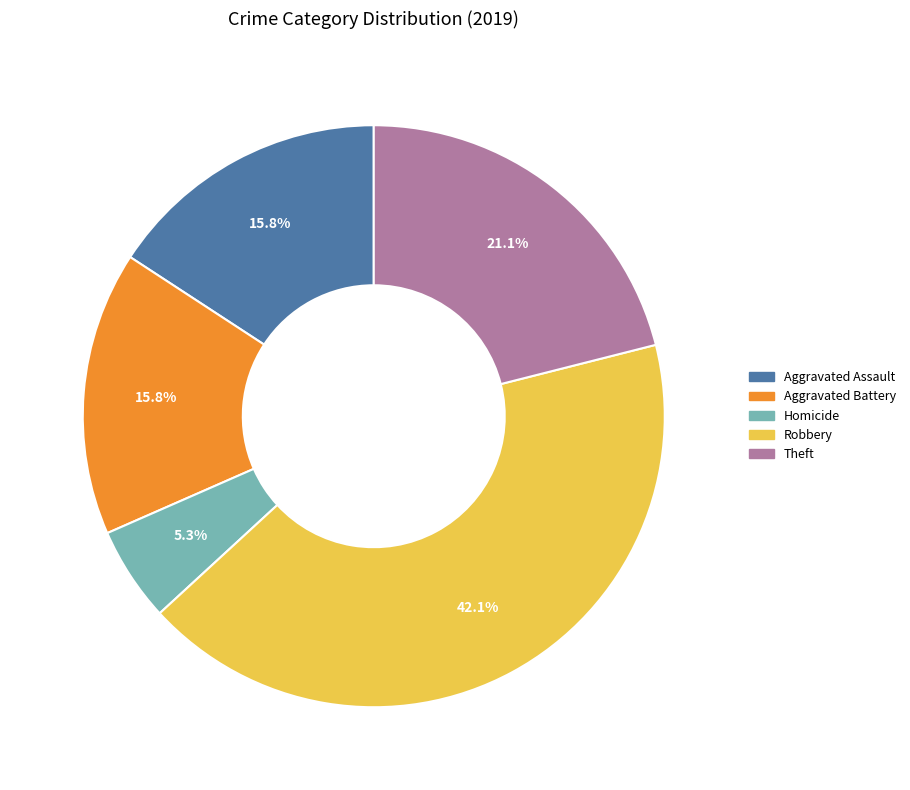

Is there any slice that represents more than half of the pie?

No